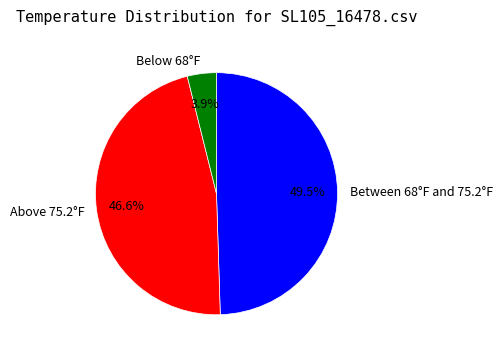

Which slice is the smallest?

Below 68°F